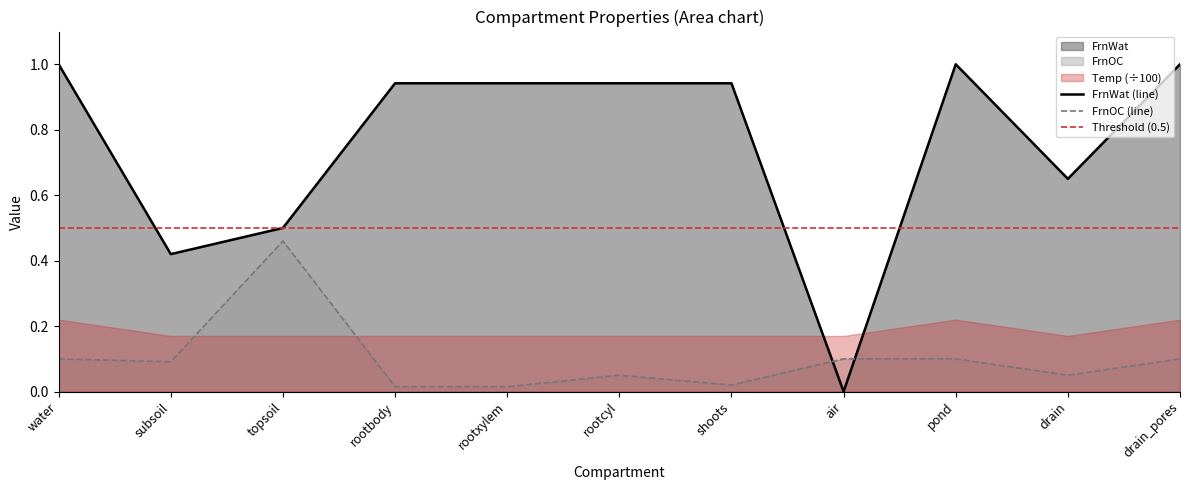

Does the chart display data point markers on the line(s)?

No